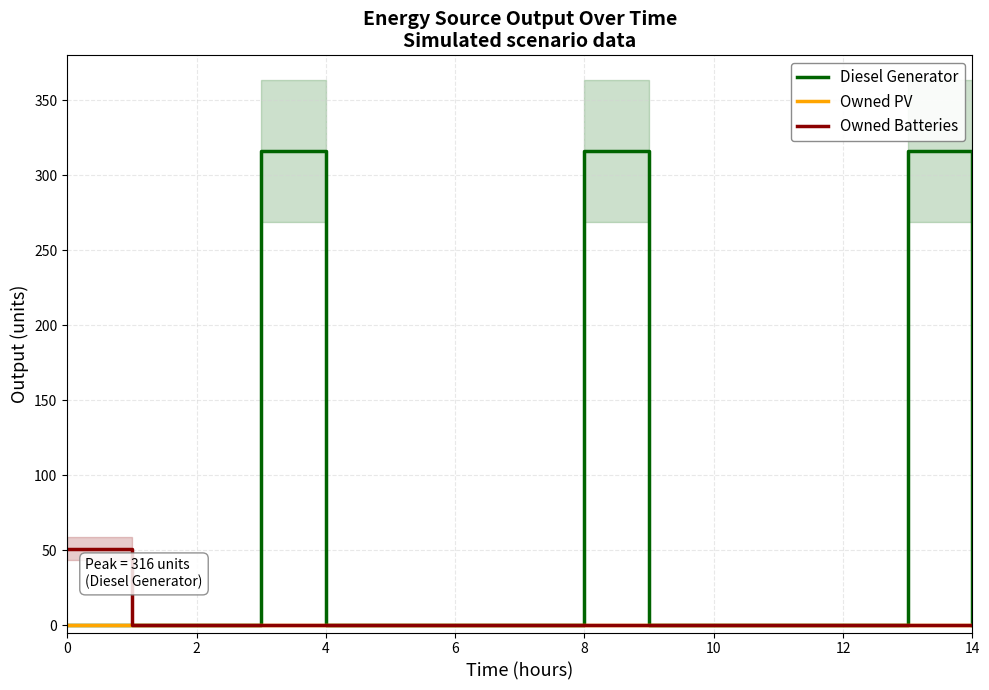

True or false: Diesel Generator has a value of -185 at 0.

False